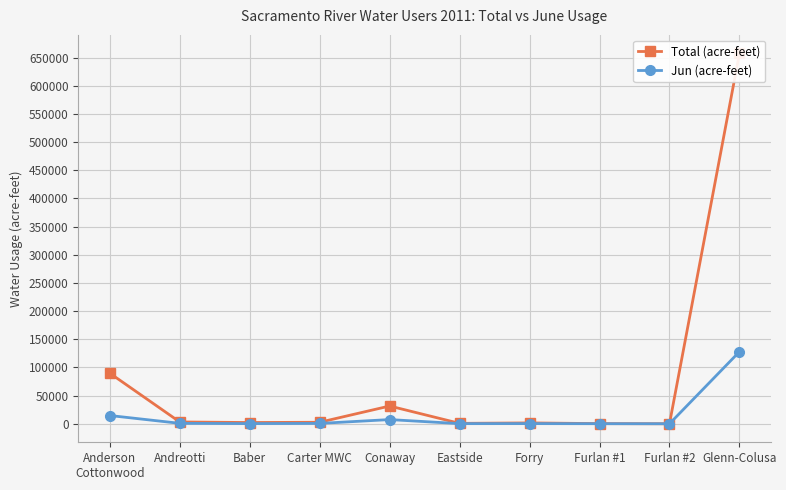

Which label corresponds to the smallest value in the chart?

Furlan #2